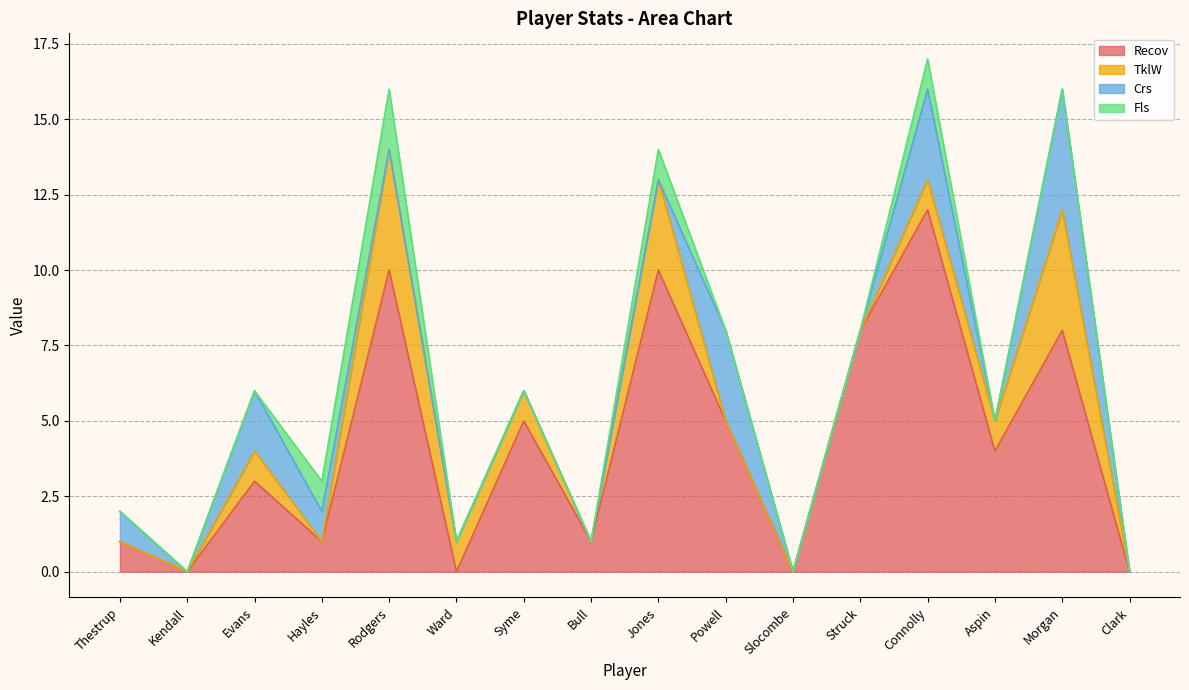

At Rodgers, list the series in order from largest to smallest.

Recov, TklW, Fls, Crs